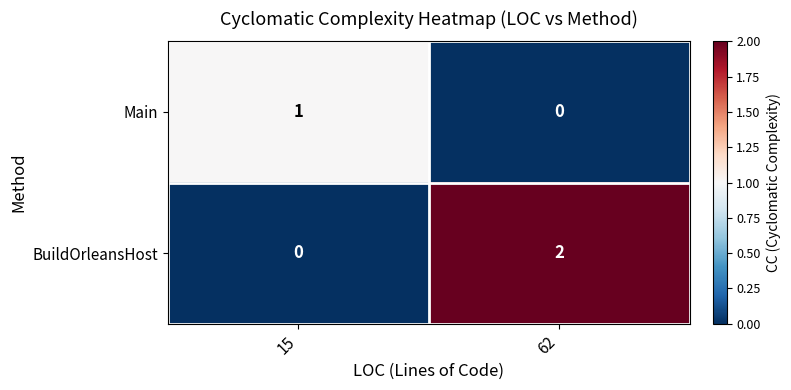

At which category is the sum across all series the highest?

62